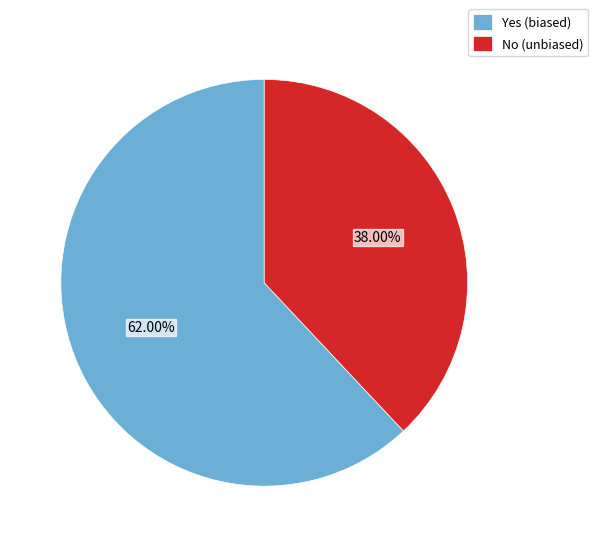

What is the largest slice in the pie chart?

Yes (biased)